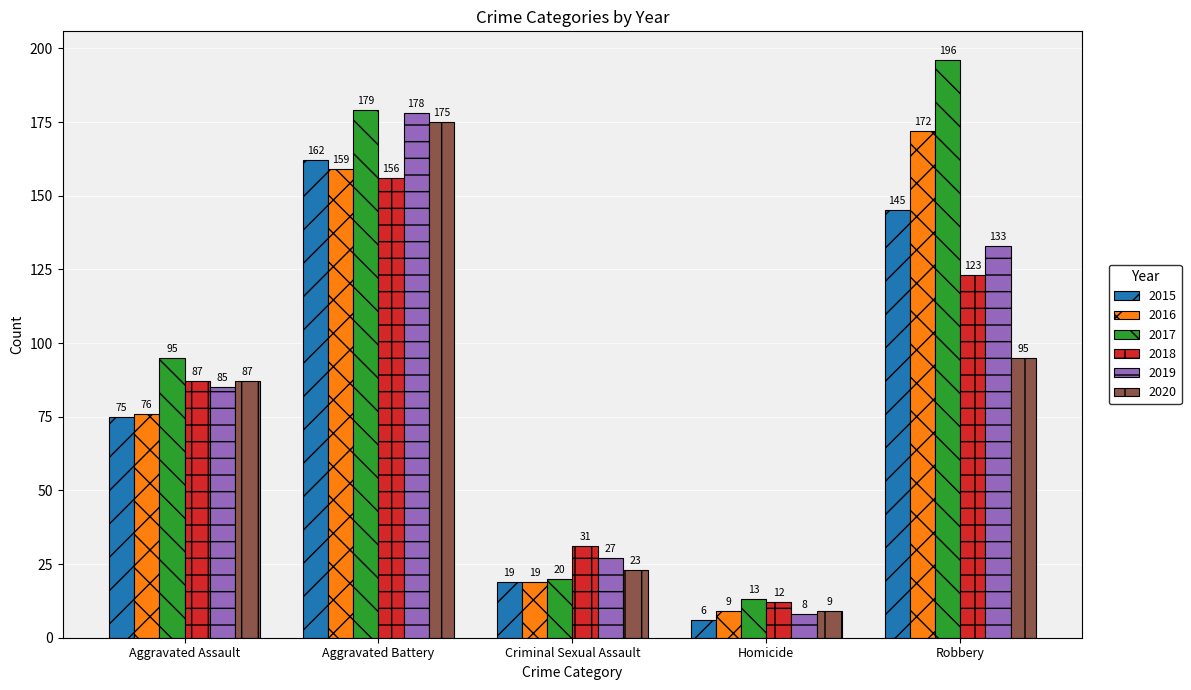

What are all the series names shown in the legend?

2015, 2016, 2017, 2018, 2019, 2020